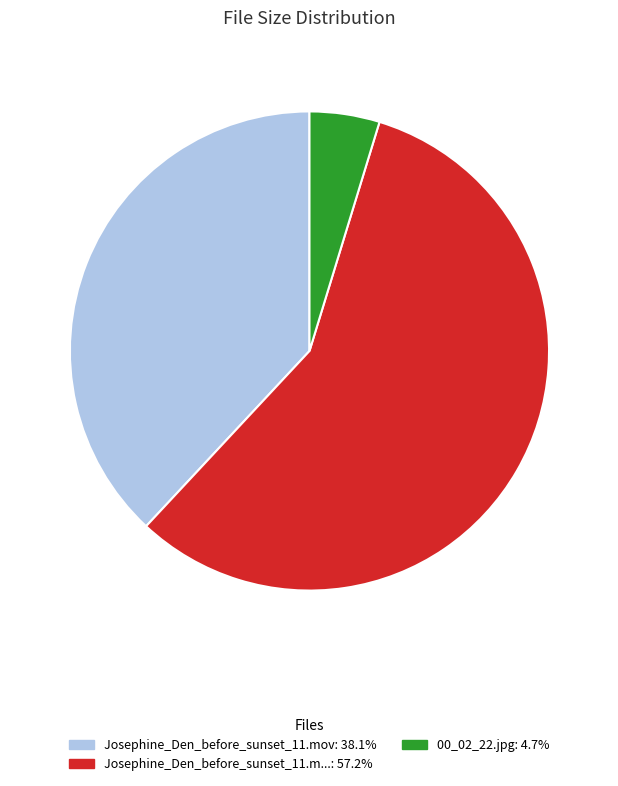

Does any single category account for the majority?

Yes